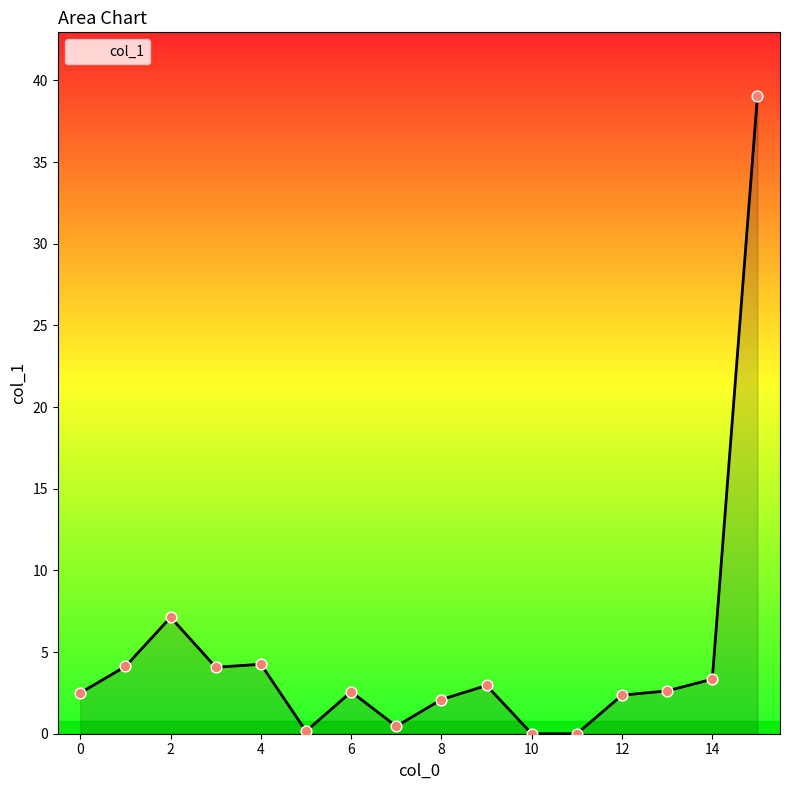

What is the maximum value shown in the chart?

39.0